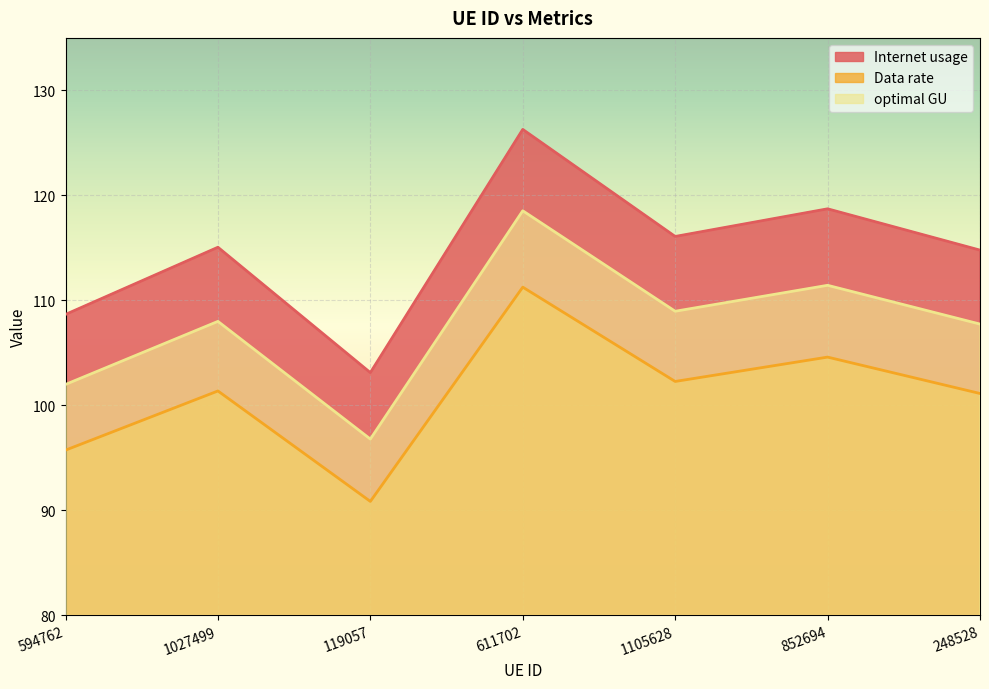

What position from the right is 594762?

7